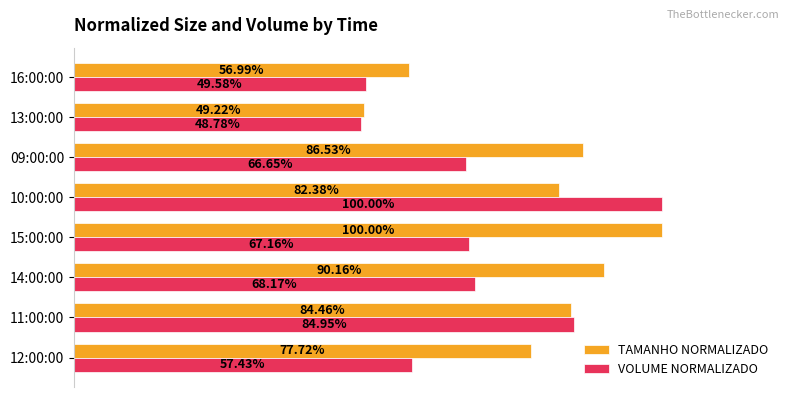

What is the average value of the TAMANHO NORMALIZADO series?

0.8